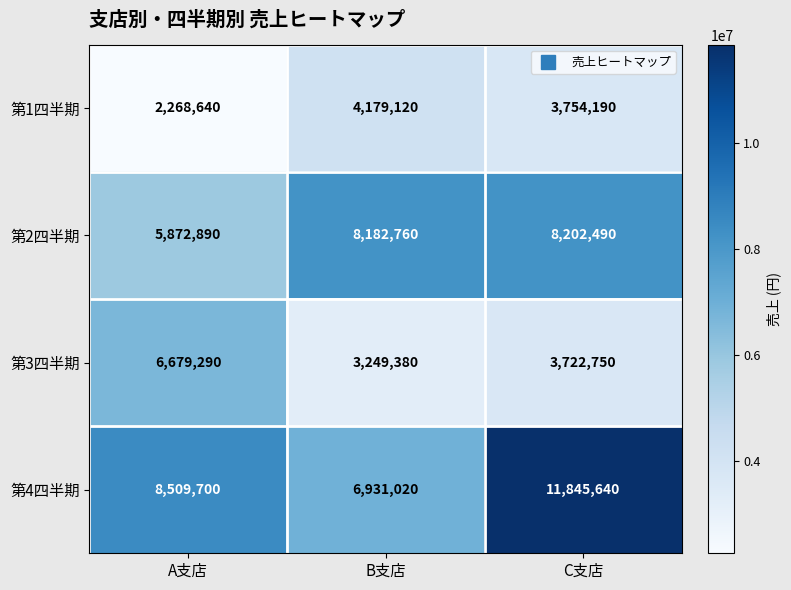

What is the spread (max minus min) of values at C支店?

8122890